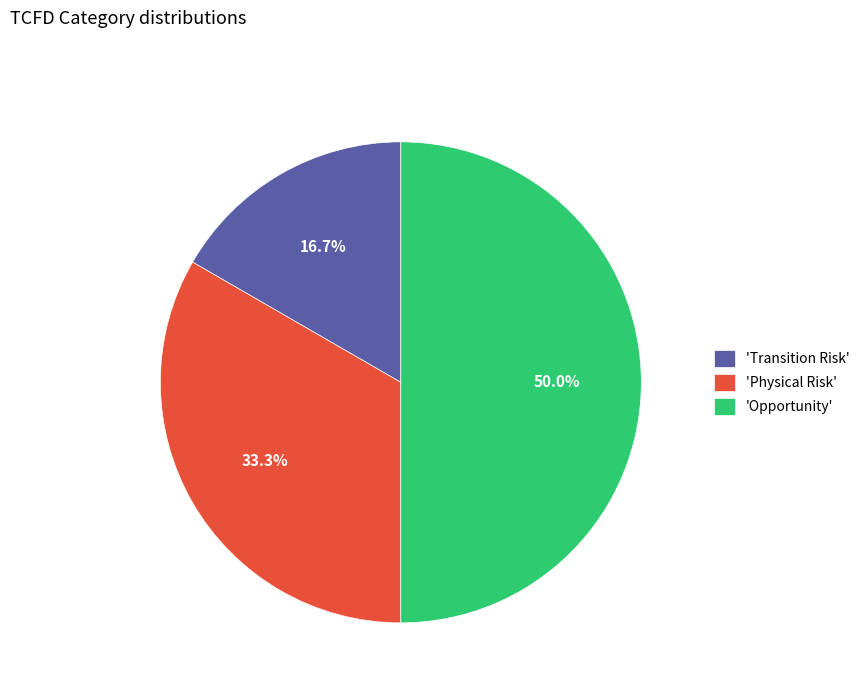

What is the smallest slice in the pie chart?

'Transition Risk'